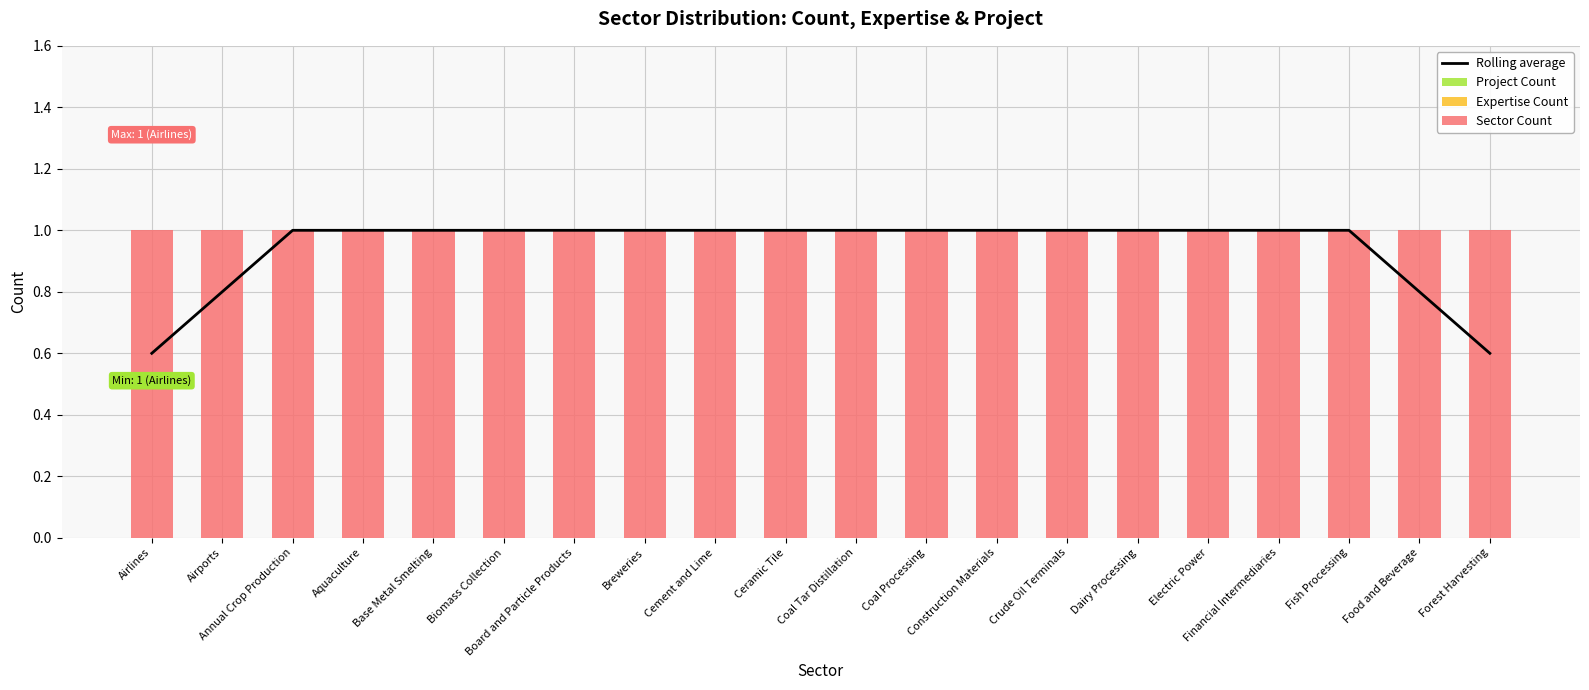

Between Crude Oil Terminals and Biomass Collection, which is larger?

Crude Oil Terminals